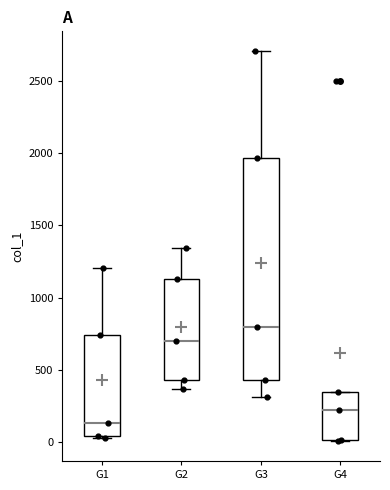

Which box's median line is the highest?

G3